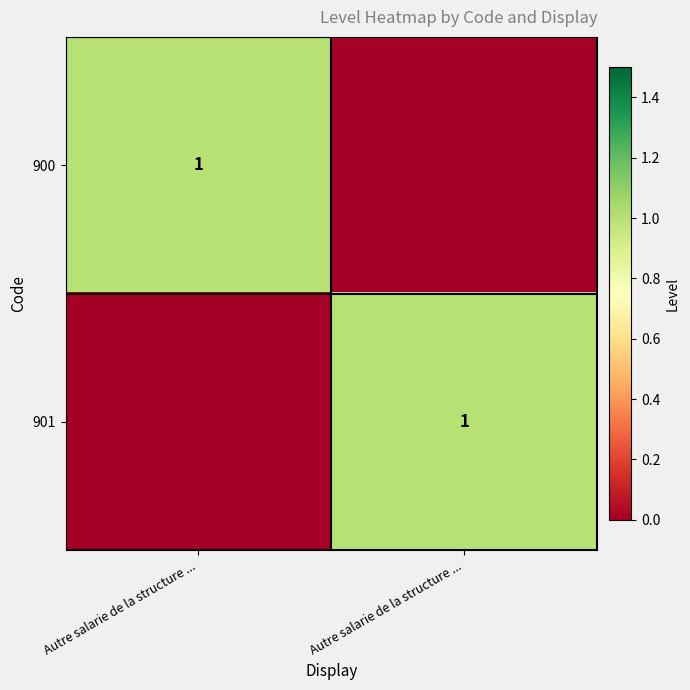

Rank the categories by 900 value from lowest to highest.

Autre salarie de la structure ..., Autre salarie de la structure ...